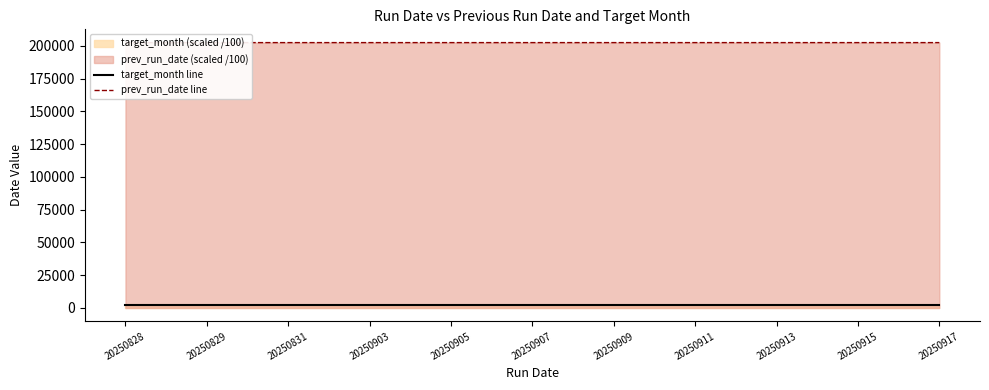

How many lines are shown in the chart?

2